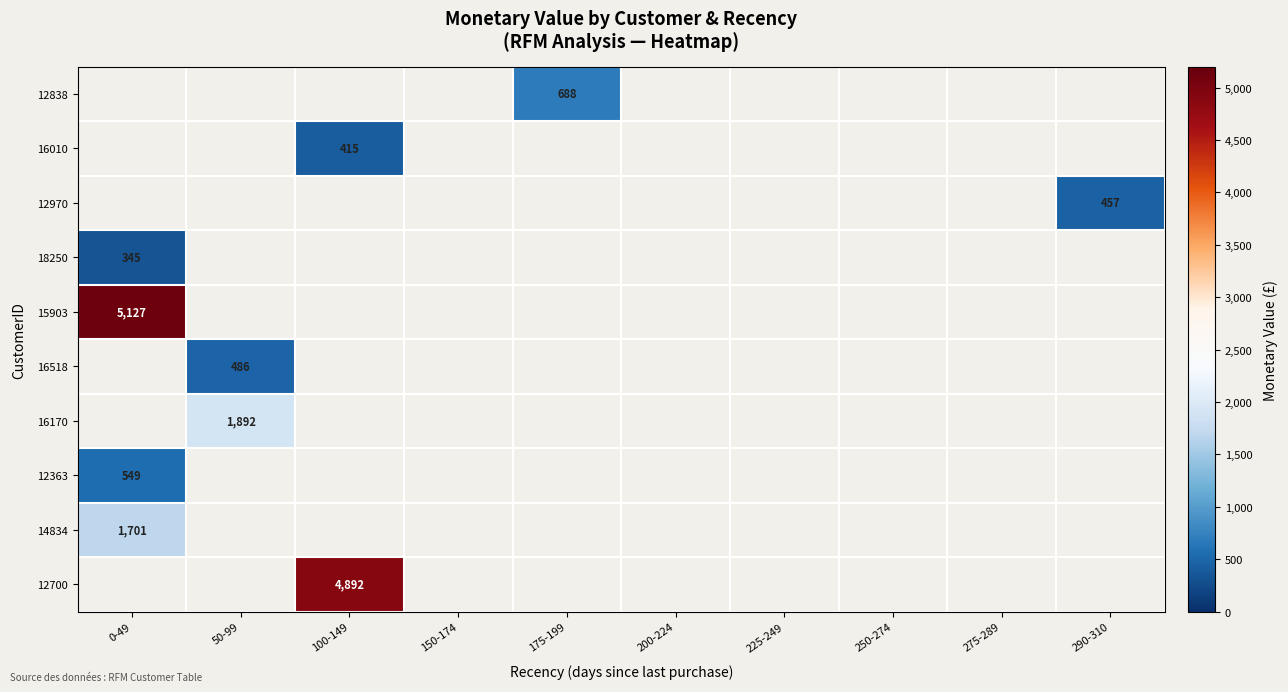

The value of 12363 at 0-49 is 950.5. True or false?

False